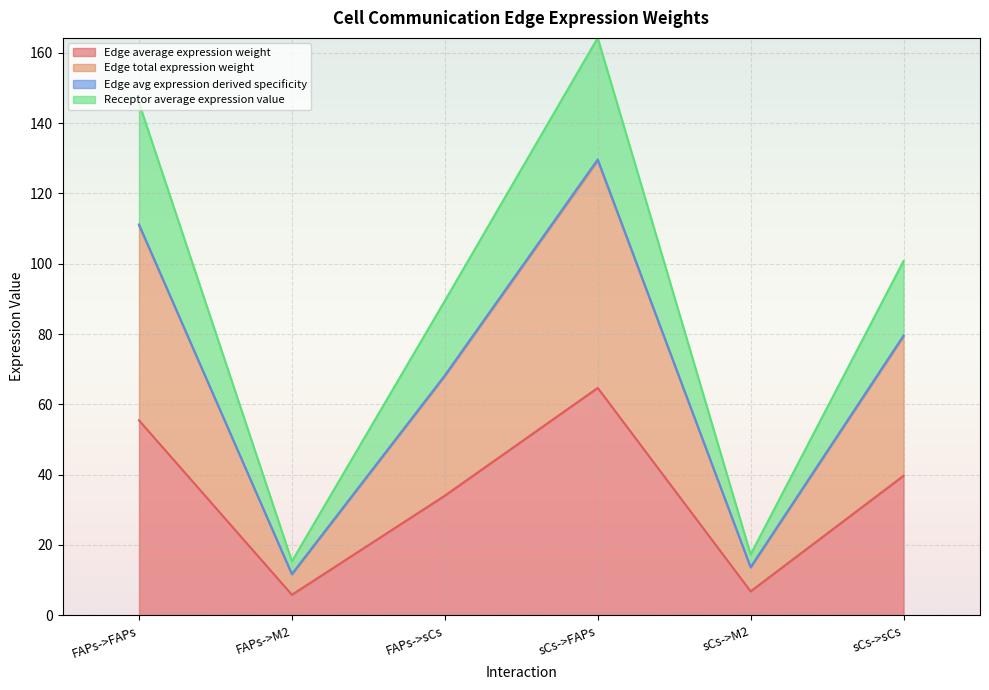

What are all the series names shown in the legend?

Edge average expression weight, Edge total expression weight, Edge avg expression derived specificity, Receptor average expression value